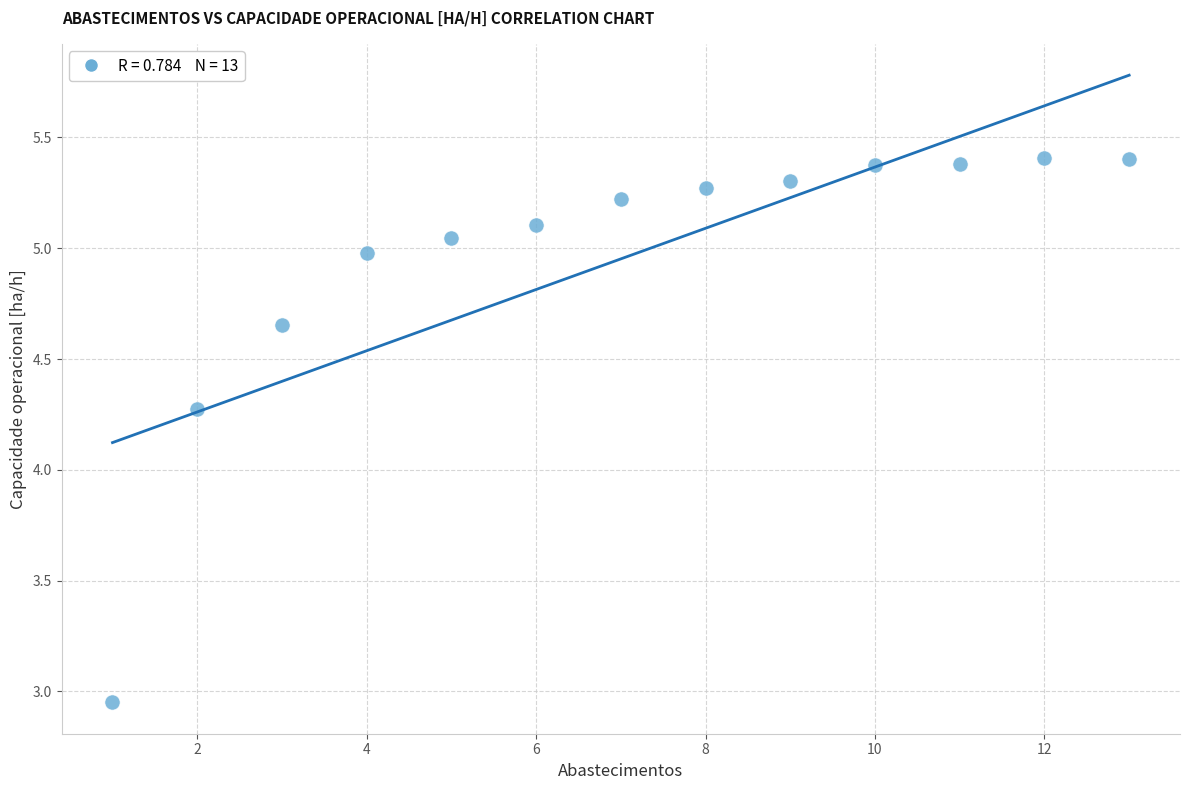

What Y value in the scatter plot is closest to 4?

4.3